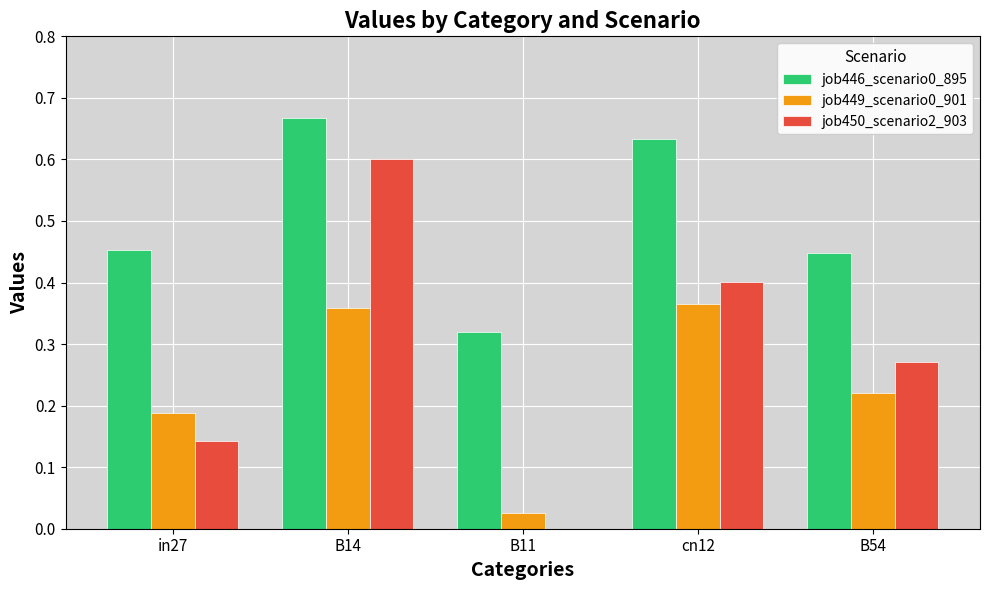

Where is job449_scenario0_901 nearest to the value 0?

B11